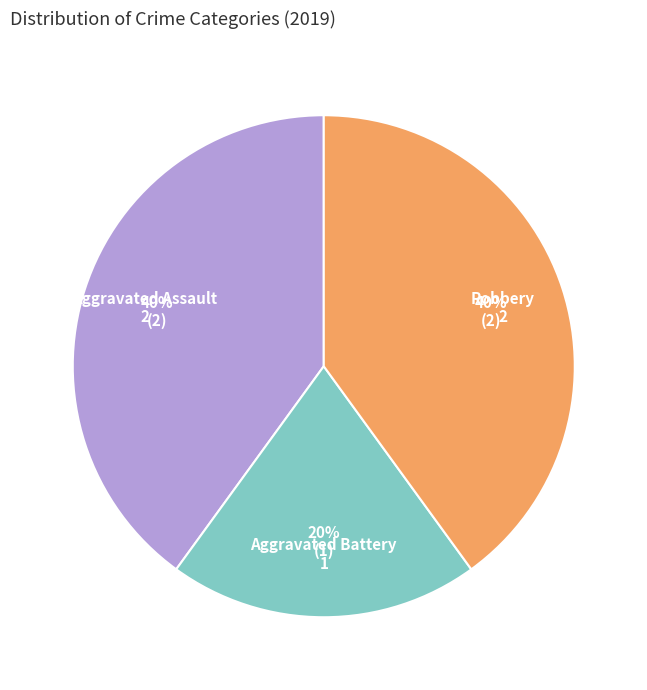

Is there any slice that represents more than half of the pie?

No